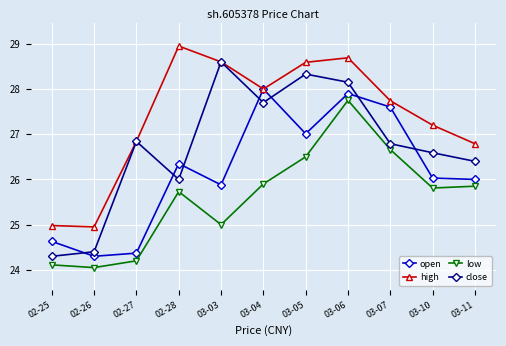

True or false: open has more than 0 points higher than both neighbors.

True